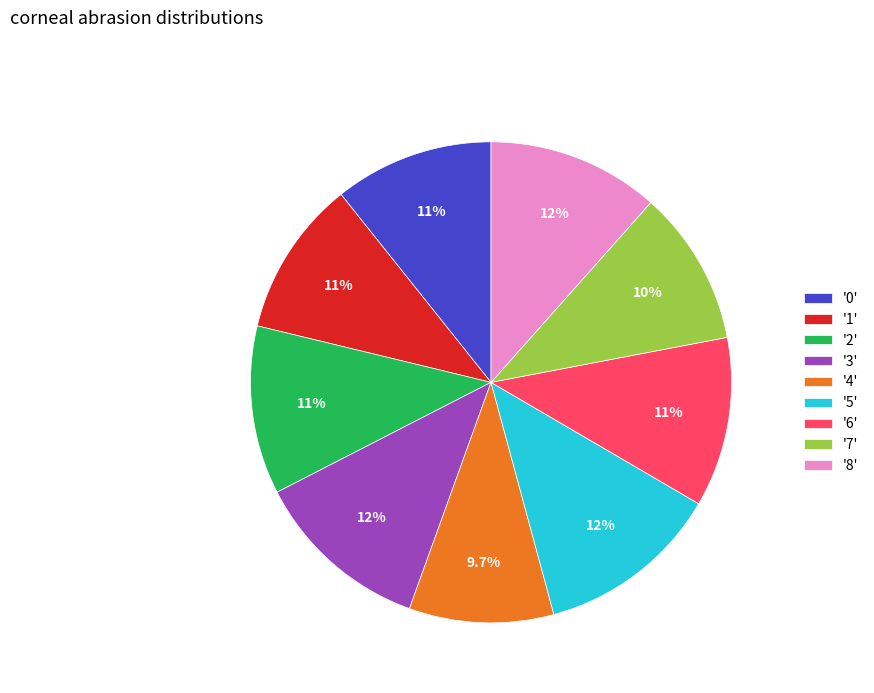

Is there a majority slice in this chart?

No